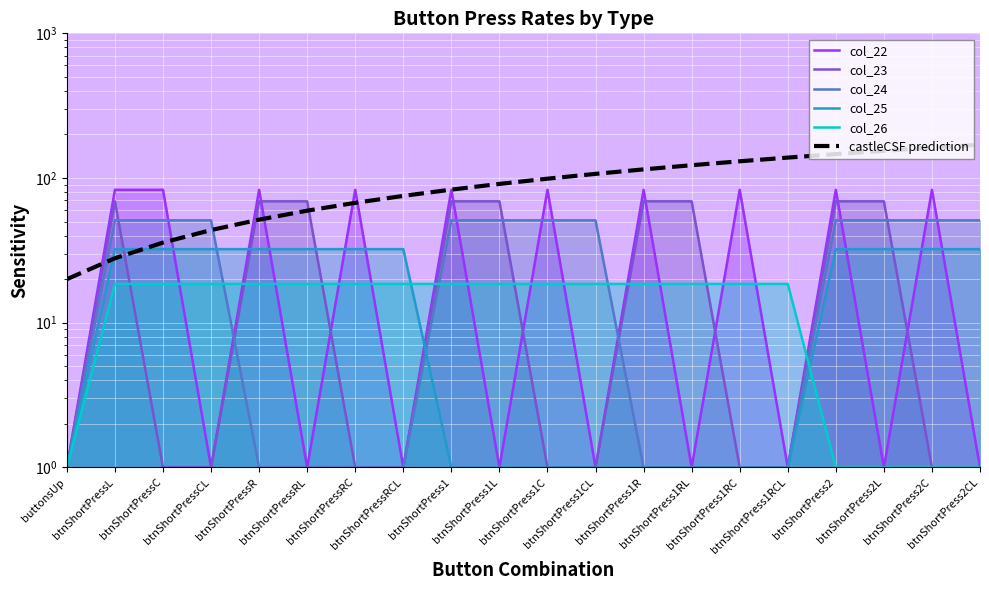

At which label does col_26 reach its peak?

btnShortPressL